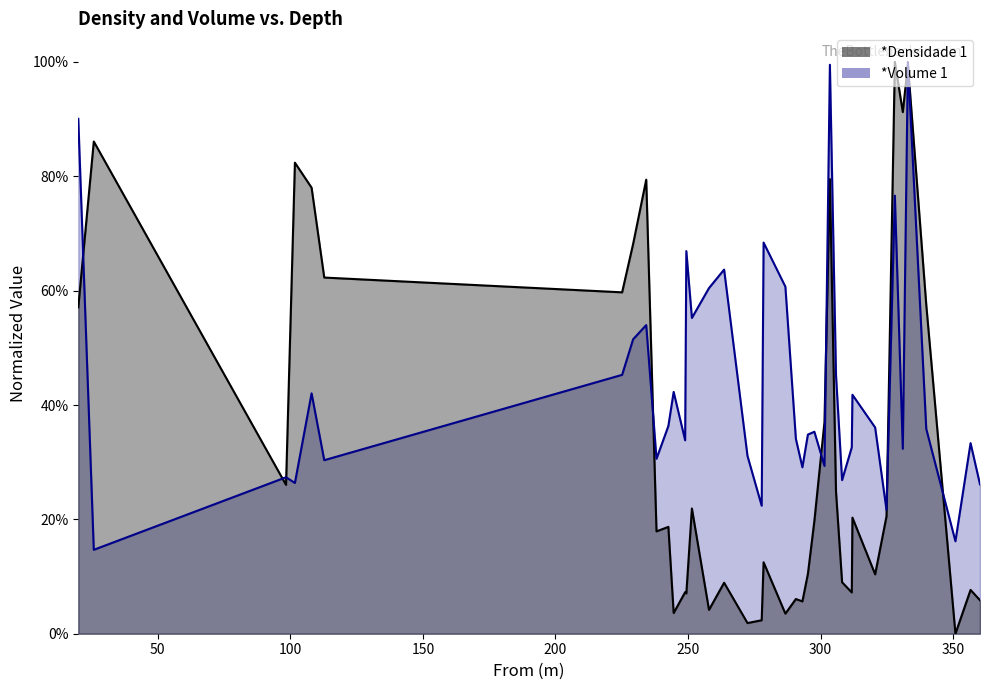

What are all the series names shown in the legend?

*Densidade 1, *Volume 1